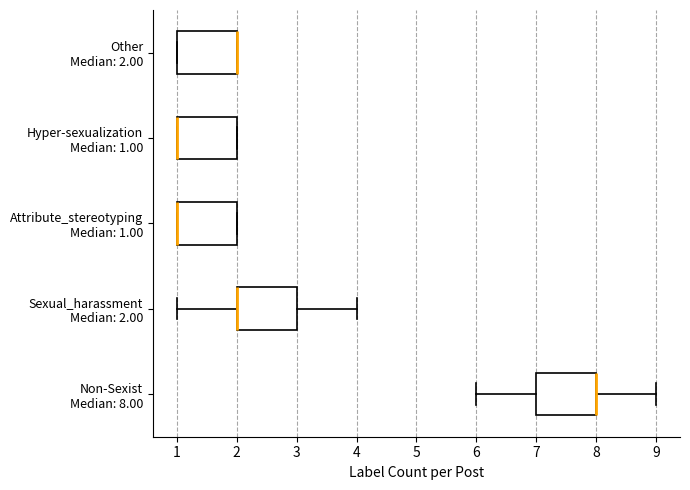

Where is the right edge of the box for Attribute_stereotyping Median: 1.00 on the x-axis? The values are not printed on the chart, so give them approximately, as read against the axis.

2